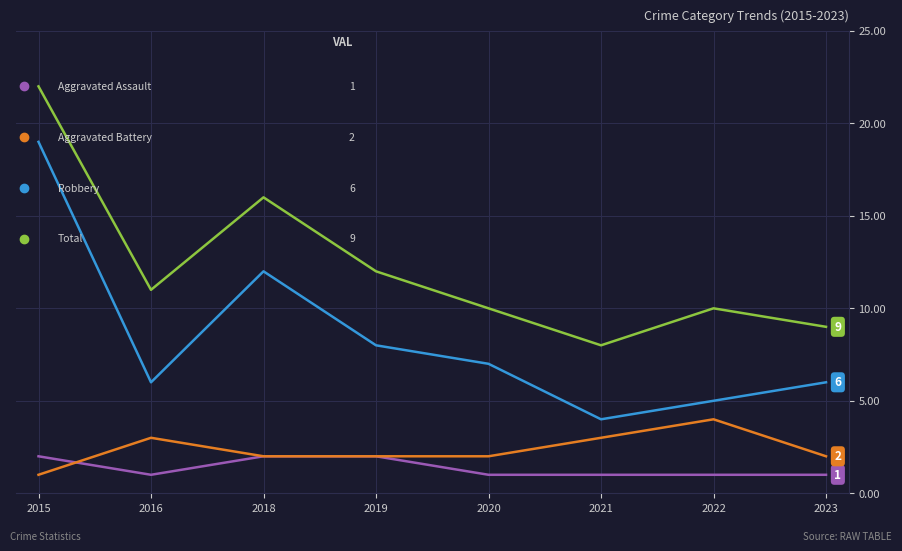

What is the total value across all series at 2018?

32